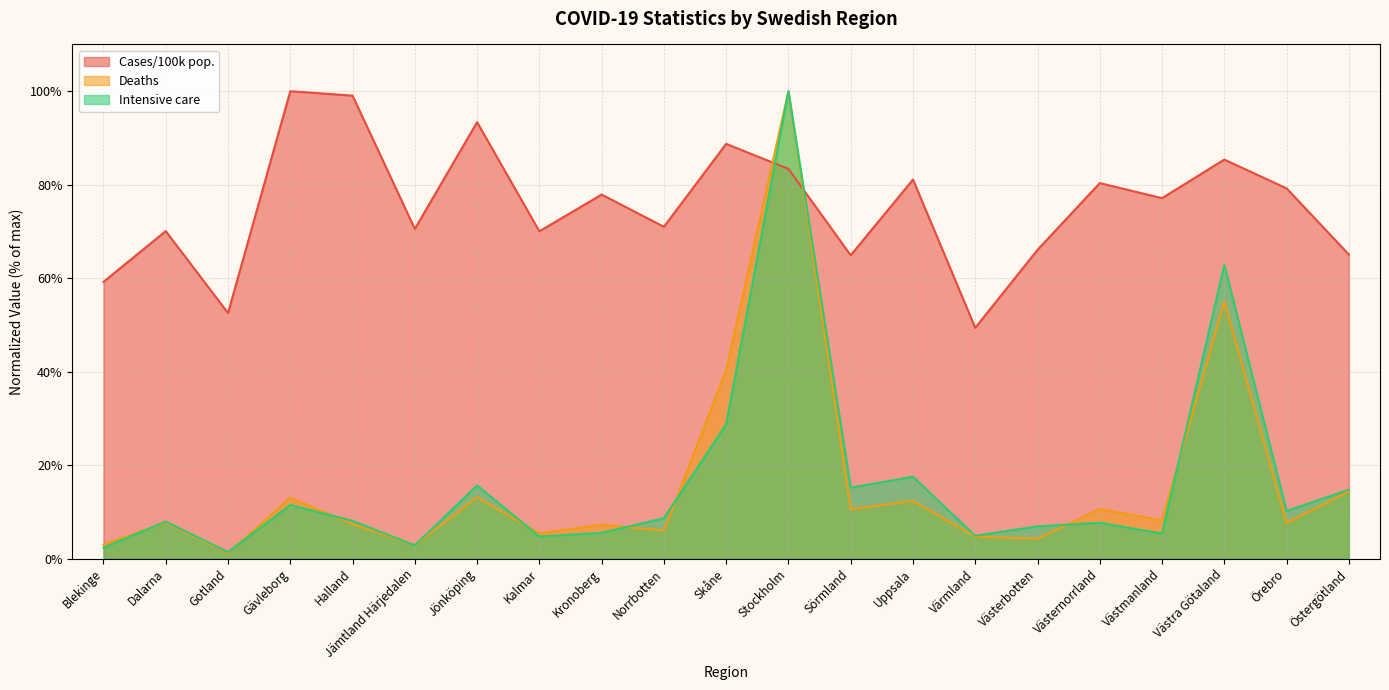

Is it true that Intensive care equals 3.2 at Norrbotten?

False